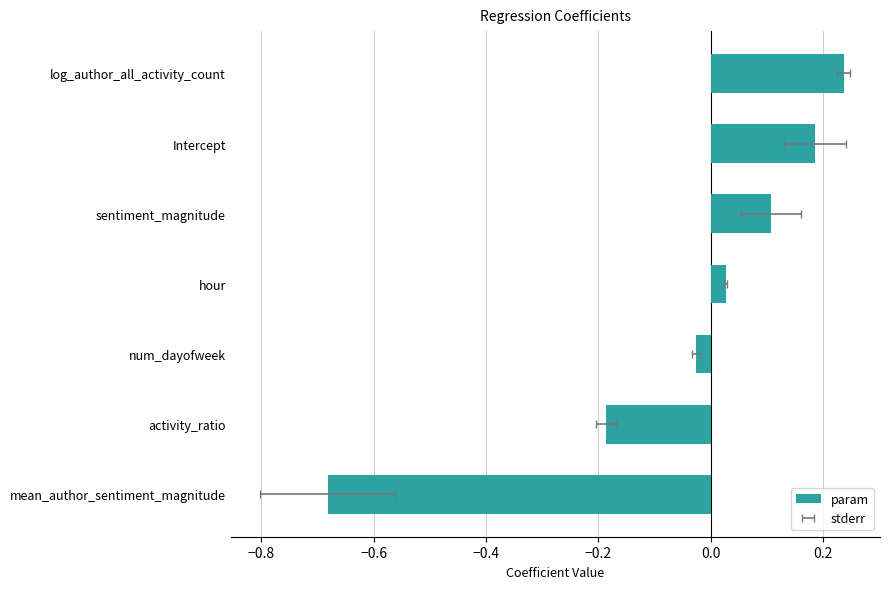

What position from the right is log_author_all_activity_count?

1